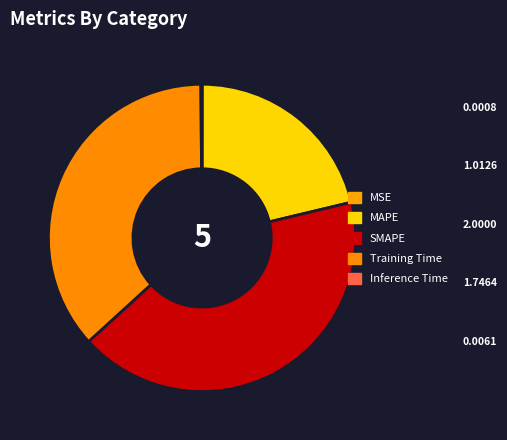

The Inference Time slice represents 0% of the pie. True or false?

True